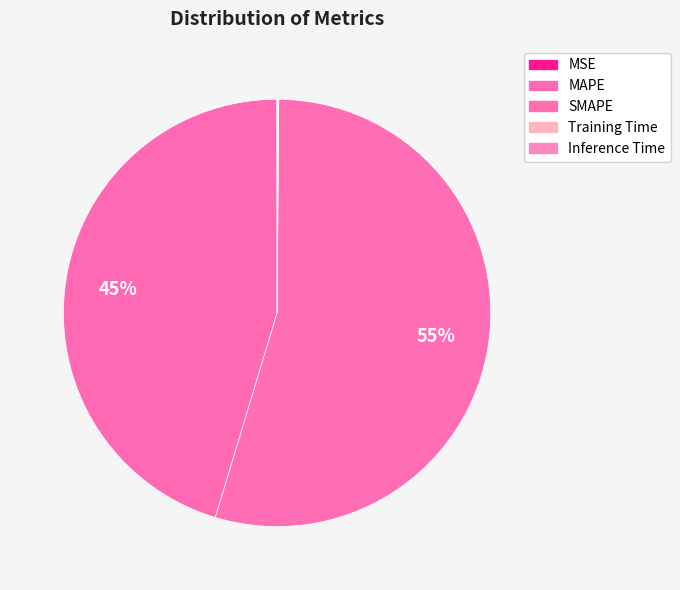

What percentage is the MAPE slice, to the nearest percent?

45%